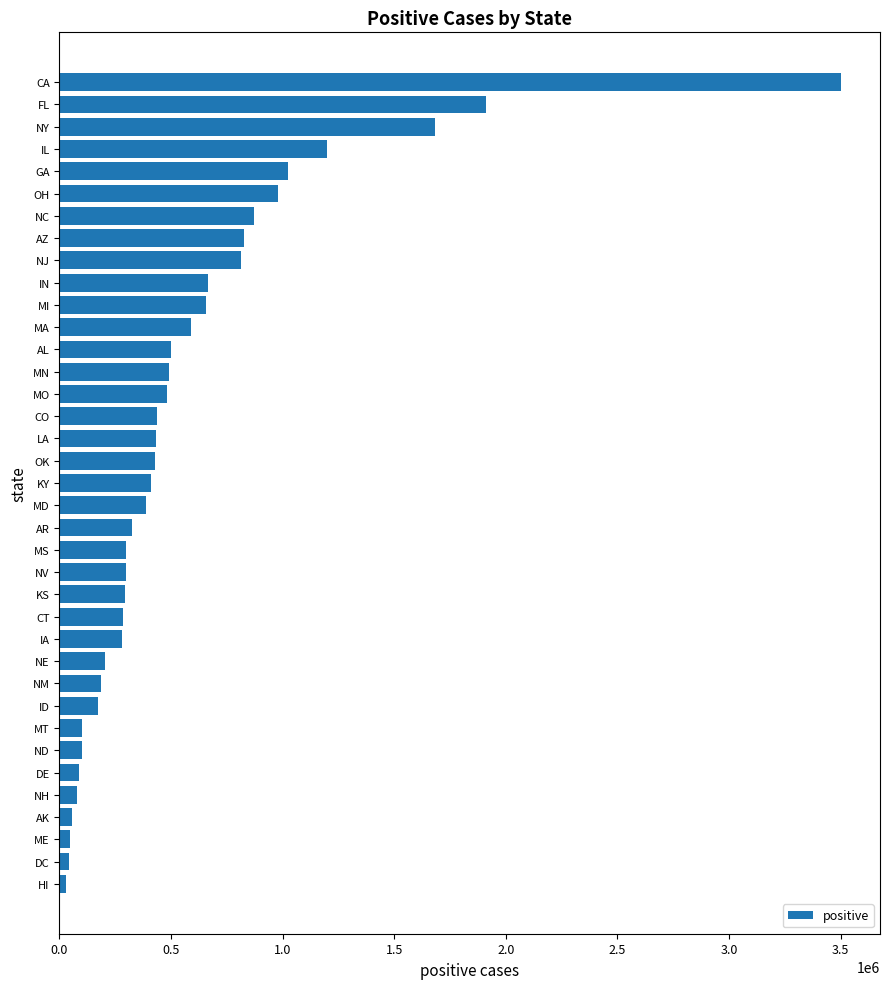

Are the bars horizontal?

Yes